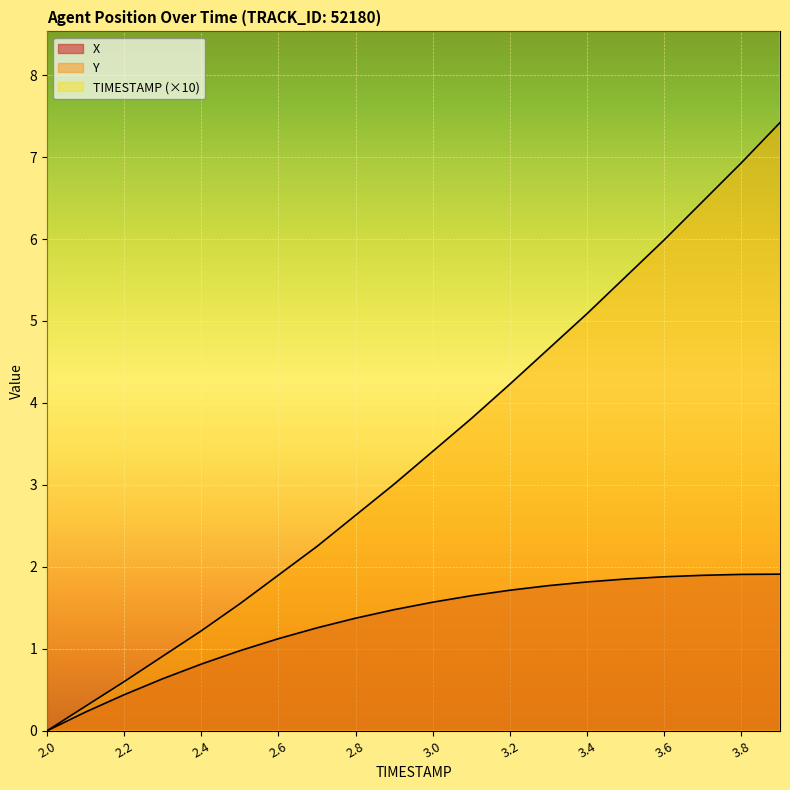

Is the value of X at 3.4 greater than the value of Y at 2.8?

No